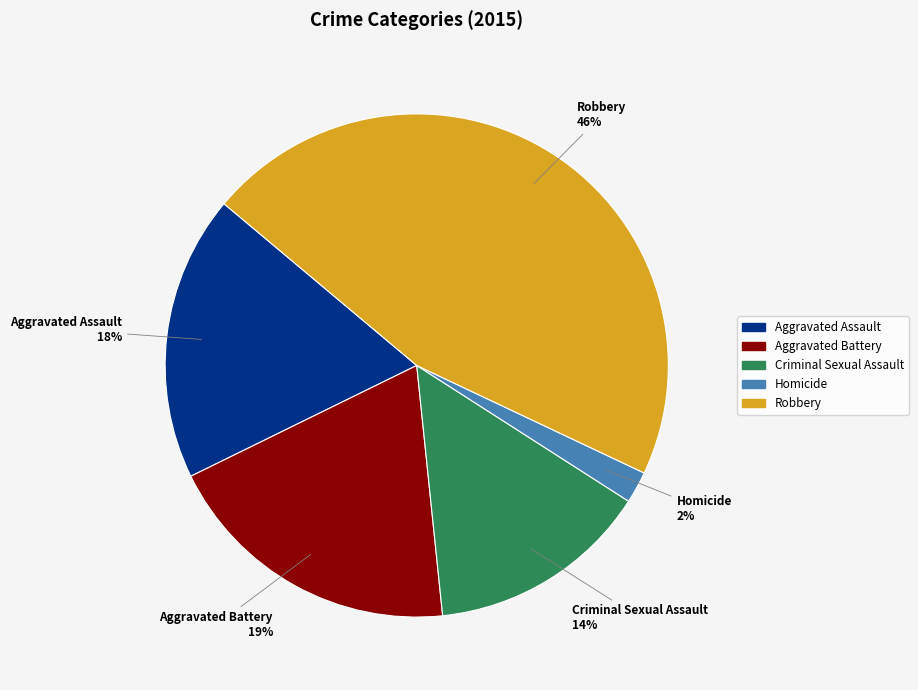

How many segments does this pie chart have?

5